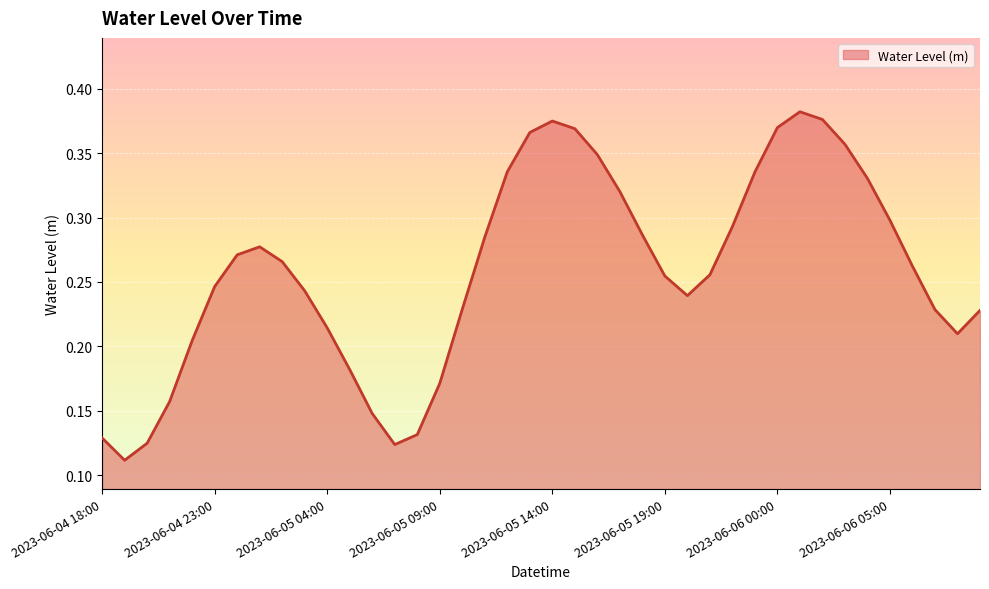

Does the chart have visible grid lines?

Yes